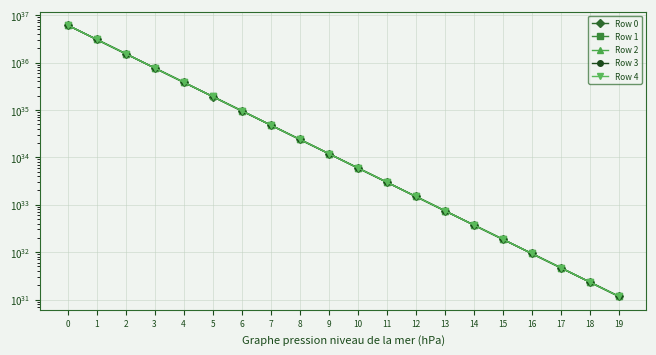

What value does the Row 2 series have at 4?

384016136860793802969499836142845952